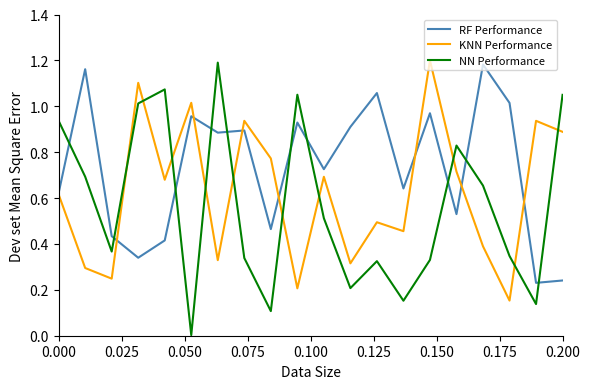

Which series has the widest spread of values?

NN Performance